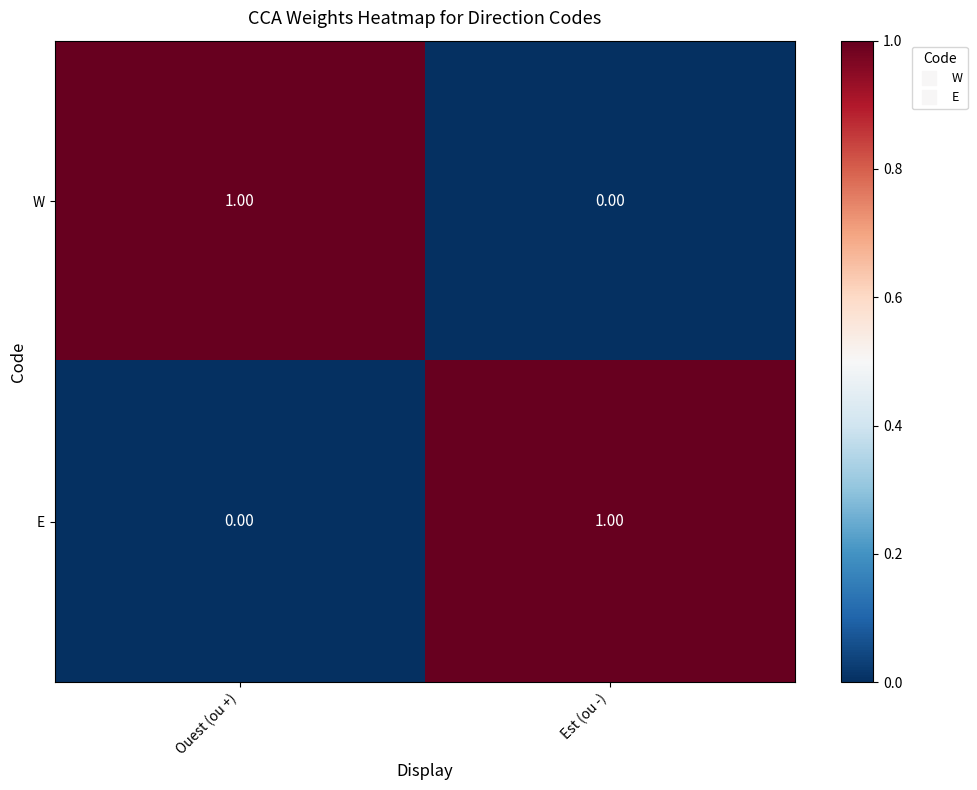

How many data points in W are less than 1?

1